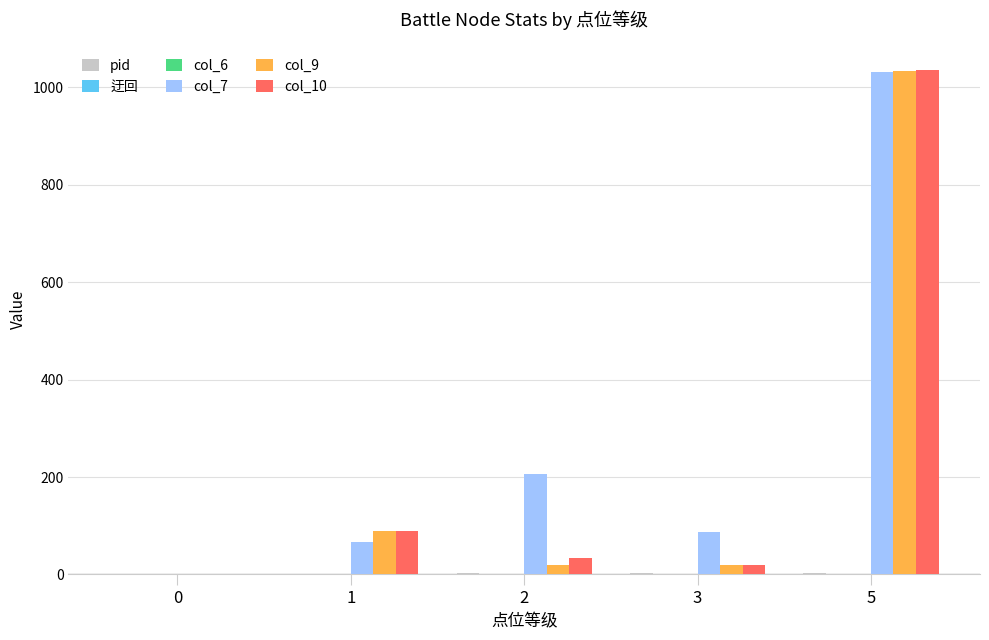

The value of col_7 at 2 is 304. True or false?

False